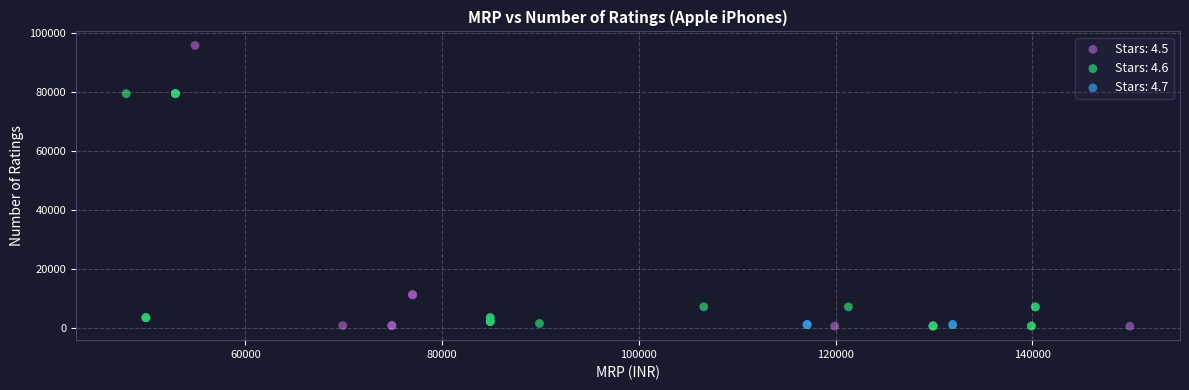

Which series contains the highest Y value?

Stars: 4.5